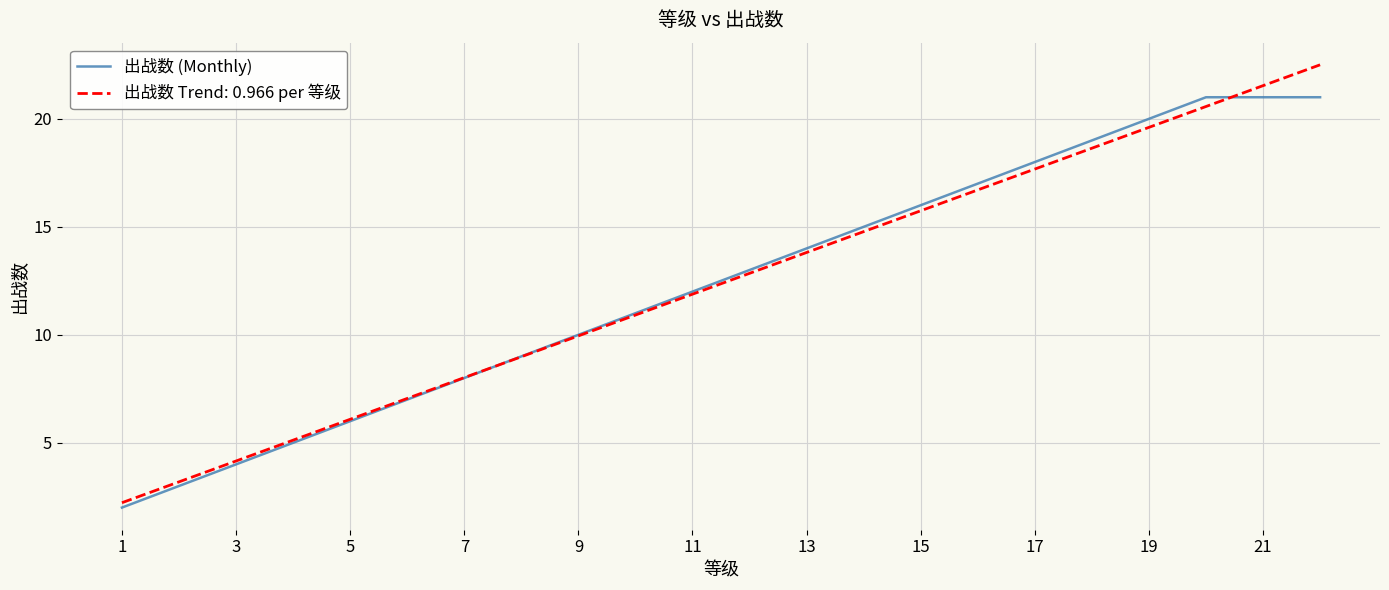

List the series in order of their peak value, highest first.

出战数 Trend: 0.966 per 等级, 出战数 (Monthly)